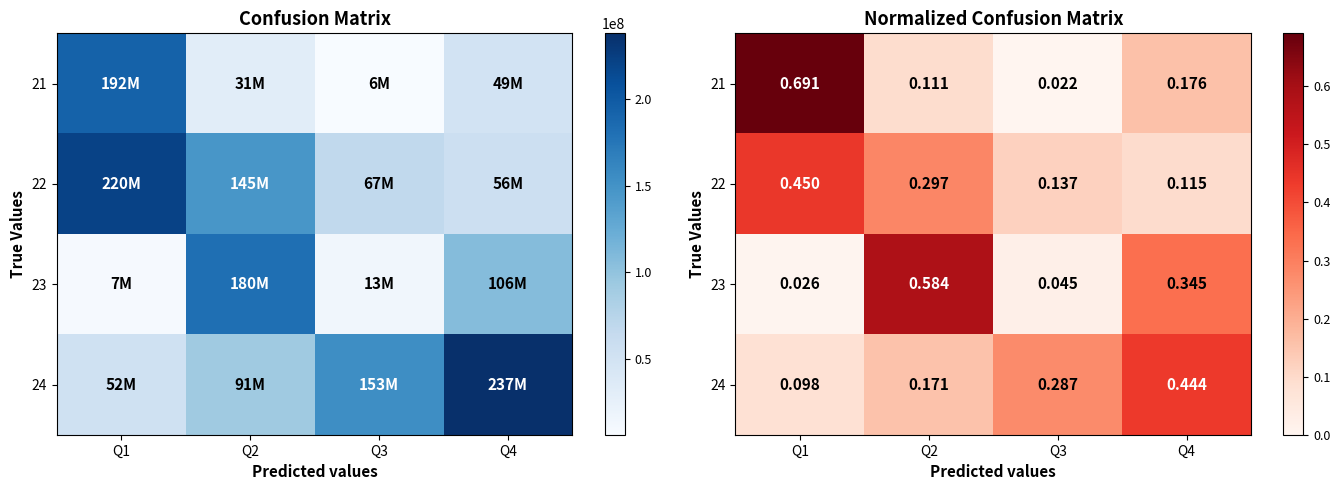

What is the lowest value of the 22 series?

0.1